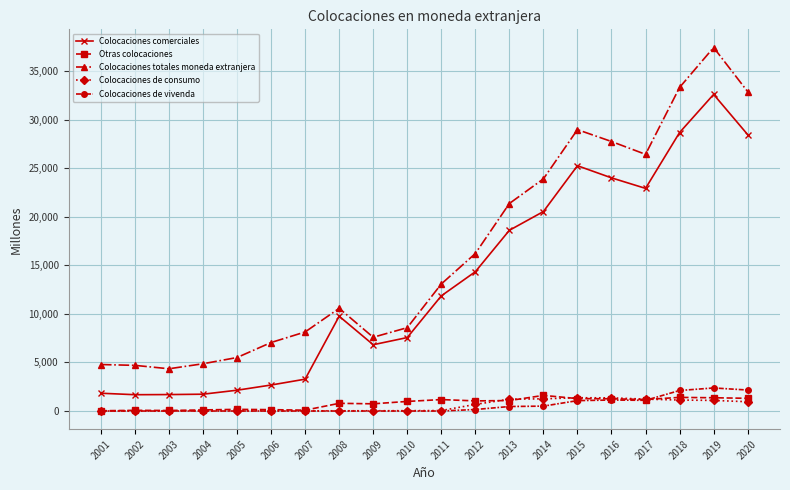

At how many categories does at least one series exceed 15374?

9